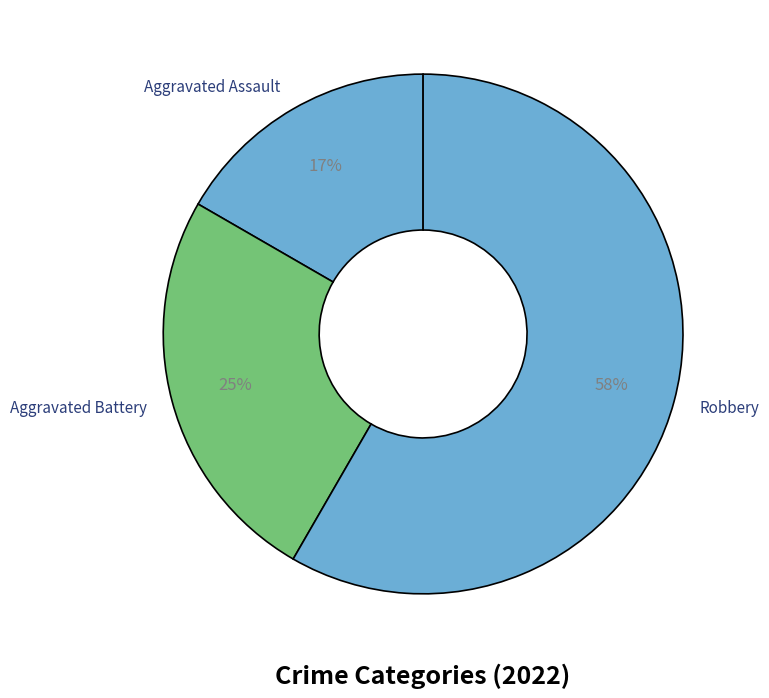

Which category has the smallest portion of the pie?

Aggravated Assault